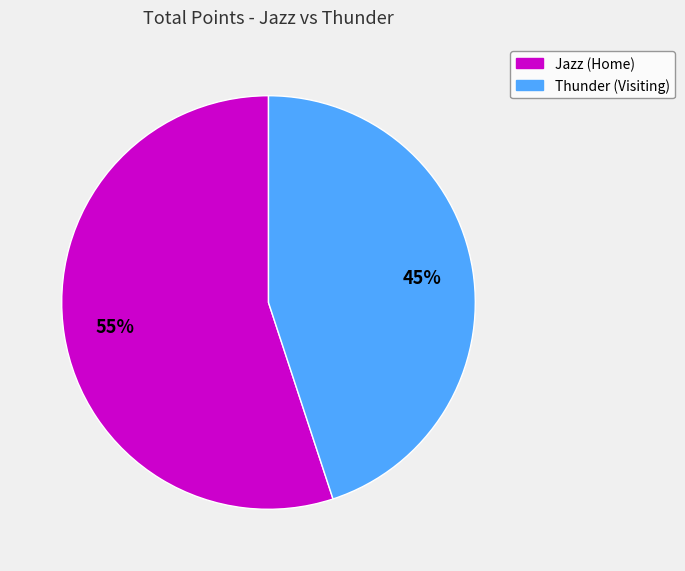

Combined, do Thunder (Visiting) and Jazz (Home) account for over 50%?

Yes